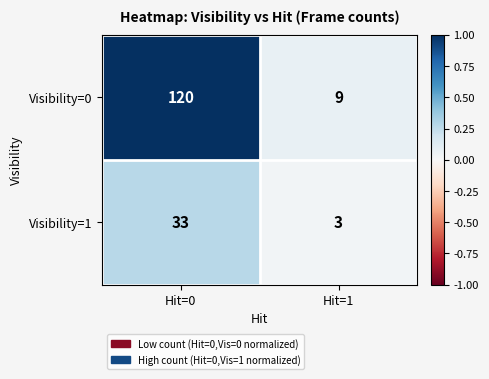

Is it true that Visibility=1 equals 3 at Hit=1?

True